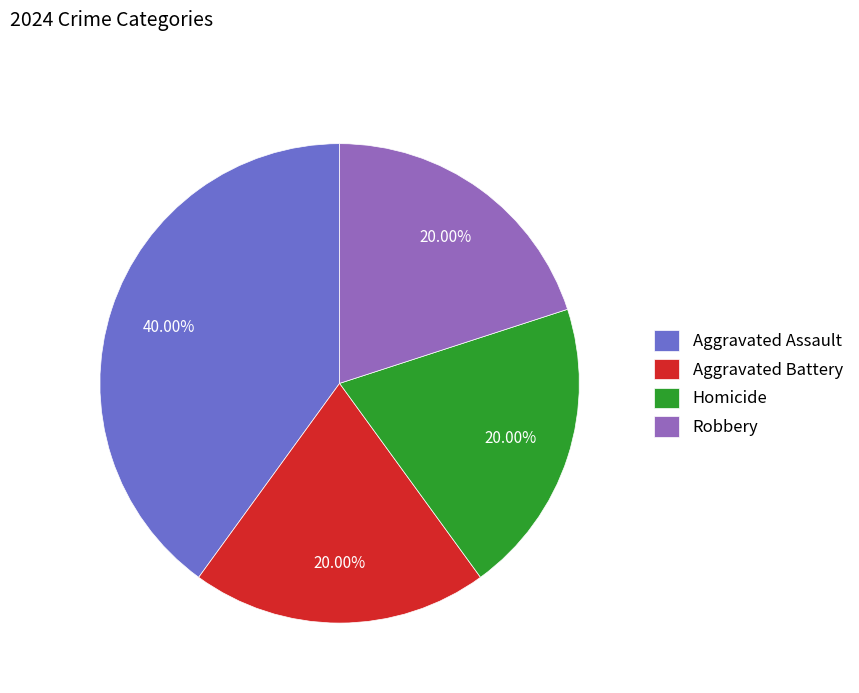

True or false: Aggravated Assault accounts for 40% of the total.

True